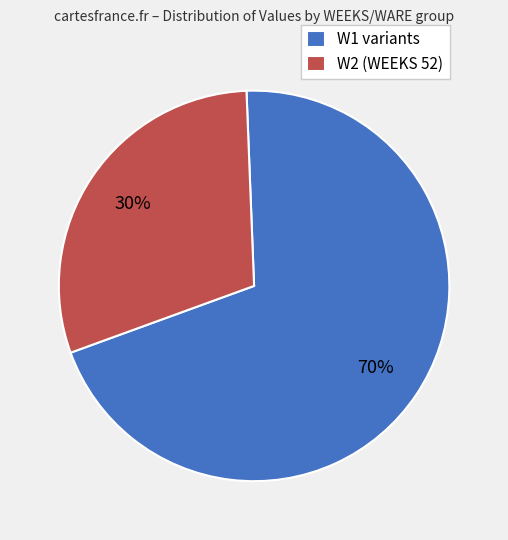

How many slices are in this pie chart?

2